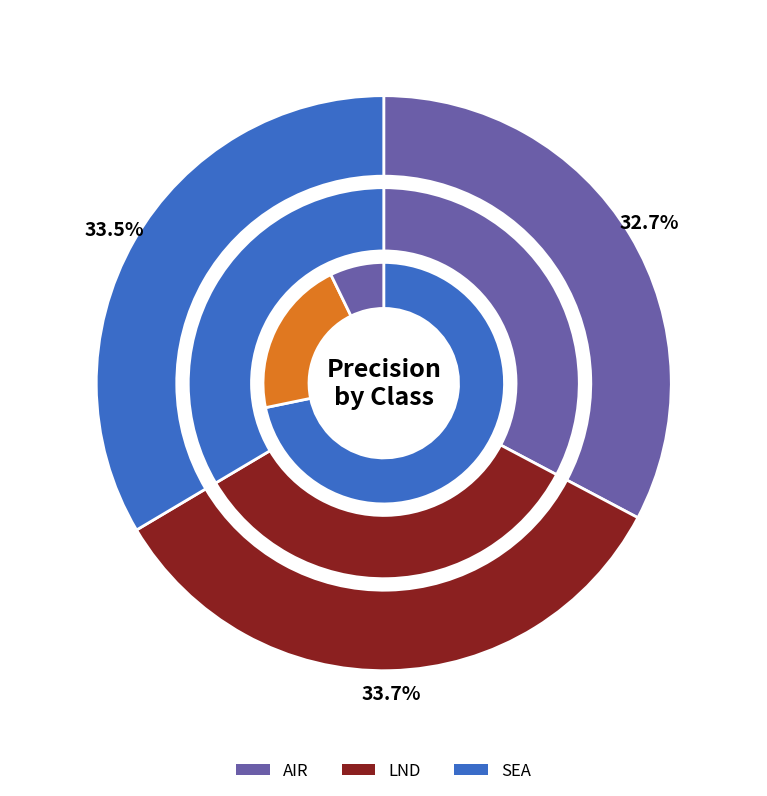

Combined, do LND and SEA account for over 50%?

Yes